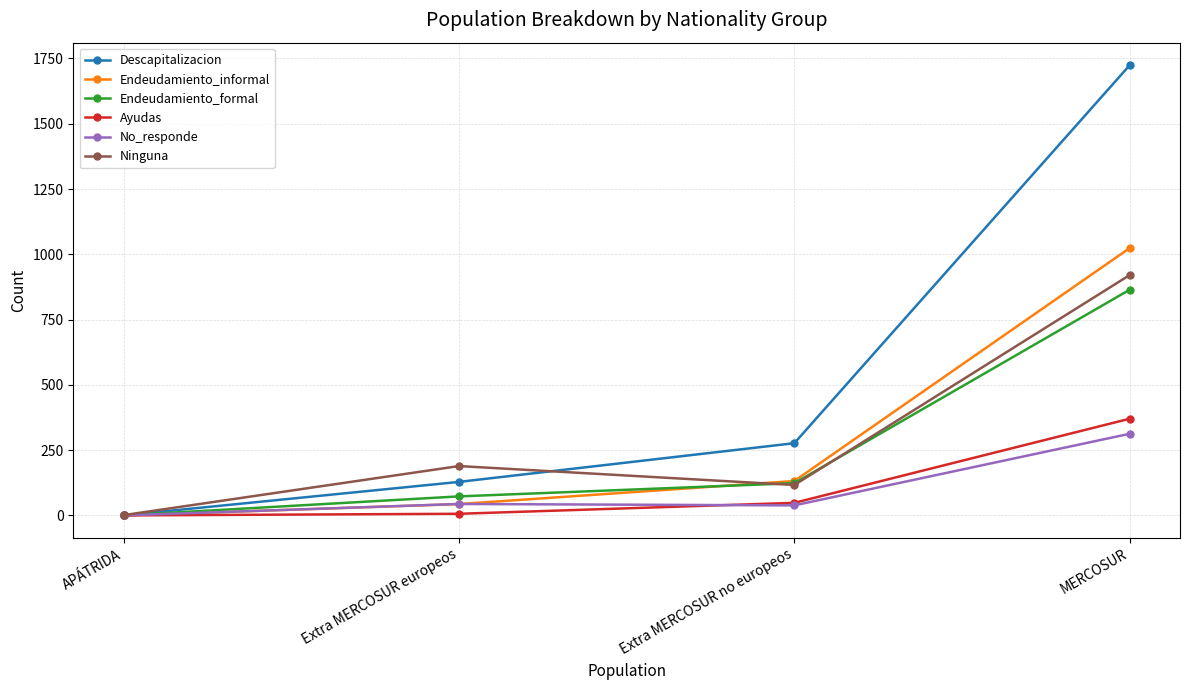

Is it true that Endeudamiento_informal equals 43.3 at Extra MERCOSUR europeos?

True